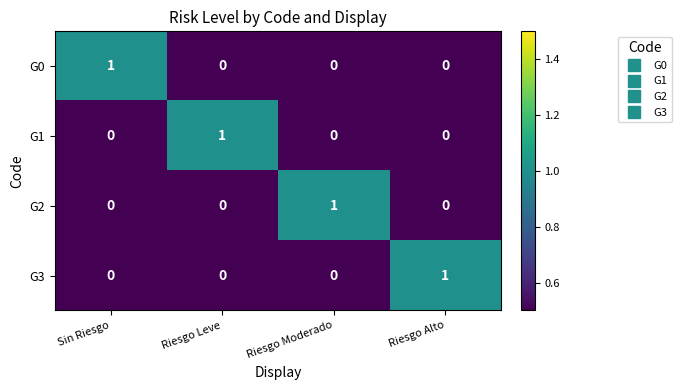

At how many categories does at least one series exceed 0?

4